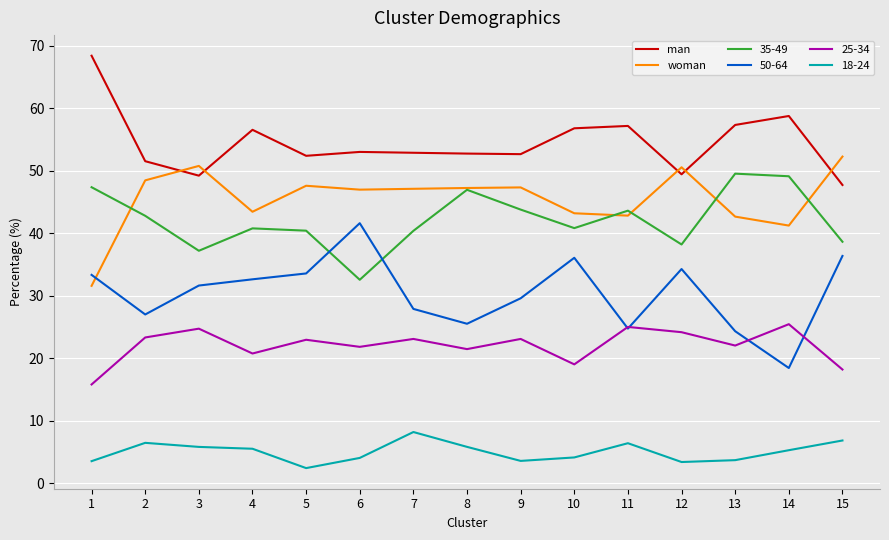

What is the total value across all series at 6?

200.0